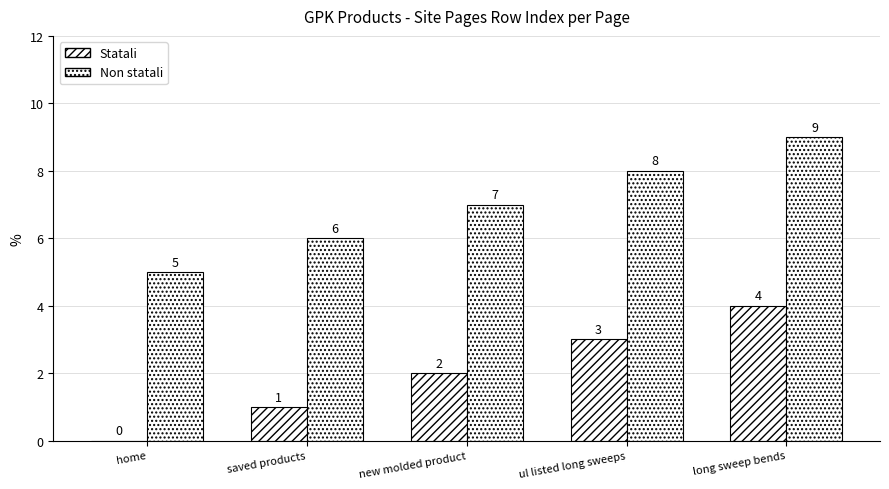

At which label is Non statali closest to 7?

new molded product